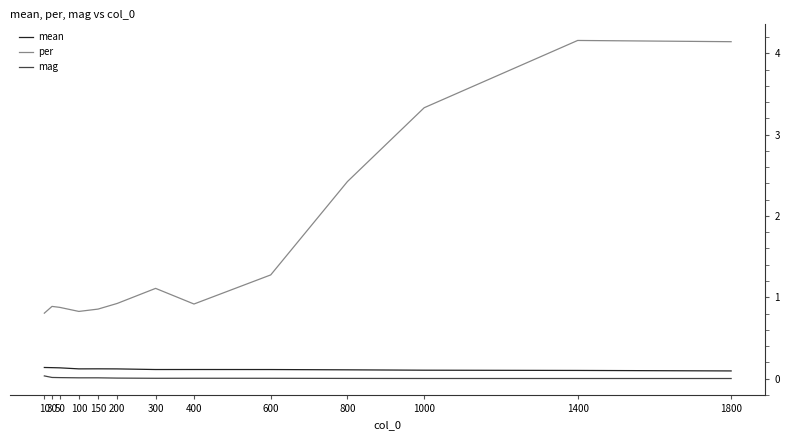

Is the value of mean at 800 greater than the value of per at 800?

No